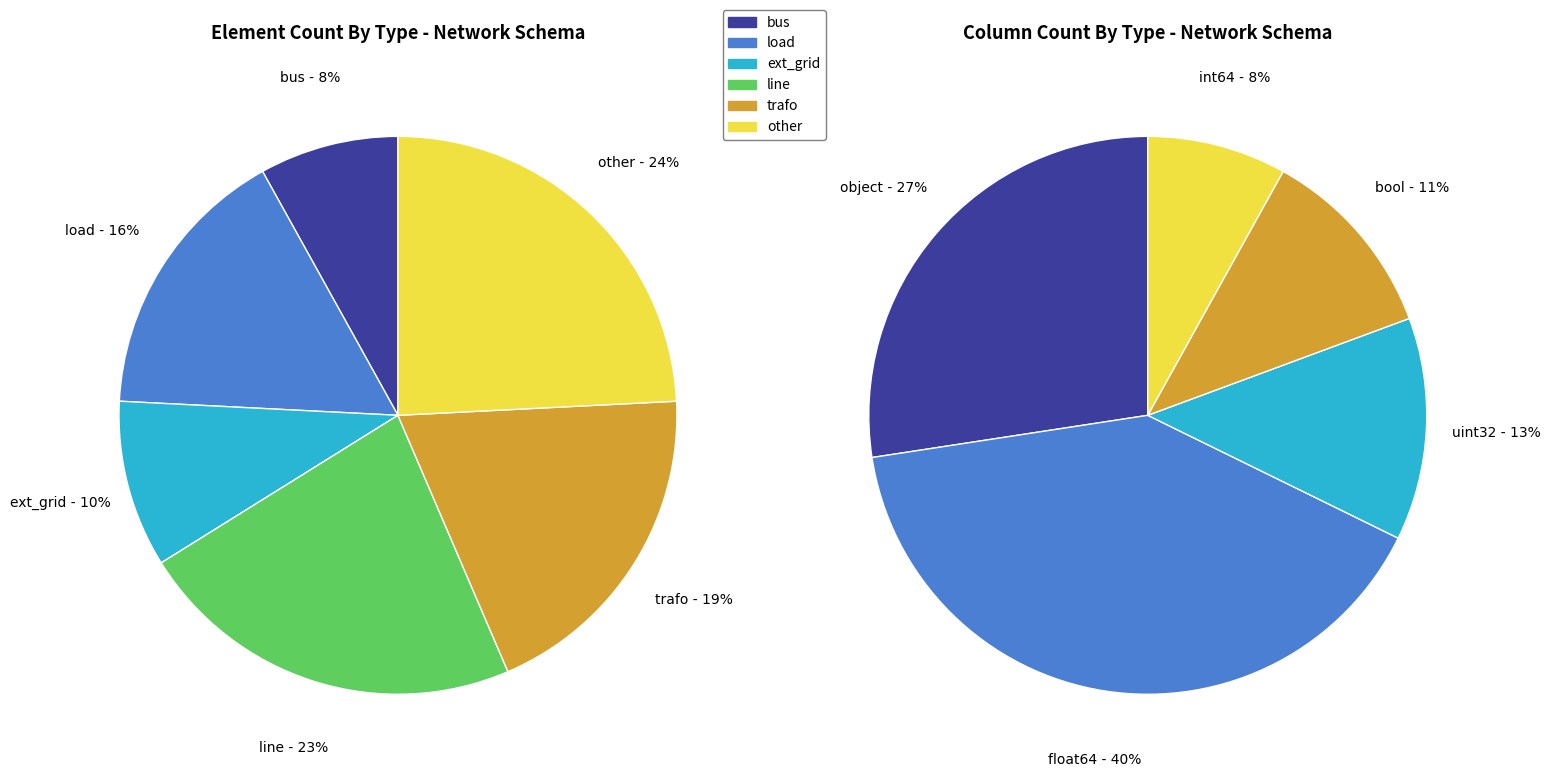

Rank the categories by value from highest to lowest.

other, line, trafo, load, ext_grid, bus